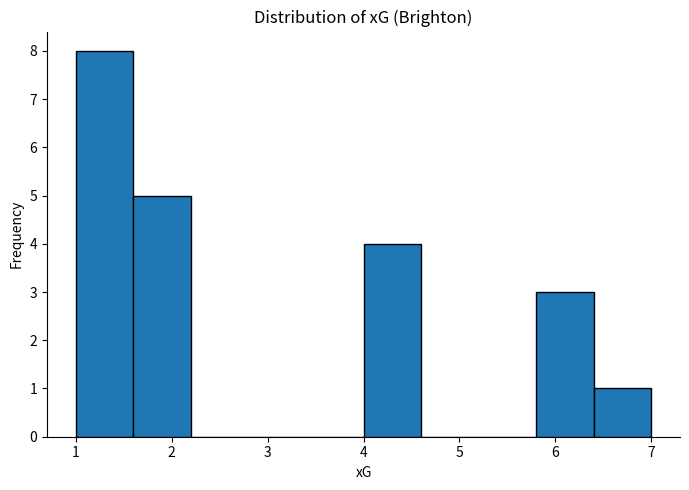

Reading left to right, list every bar in this chart as the range it spans on the x-axis followed by its height. The values are not printed on the chart, so give them approximately, as read against the axis.

1.0 to 1.6: 8
1.6 to 2.2: 5
2.2 to 2.8: 0
2.8 to 3.4: 0
3.4 to 4.0: 0
4.0 to 4.6: 4
4.6 to 5.2: 0
5.2 to 5.8: 0
5.8 to 6.4: 3
6.4 to 7.0: 1